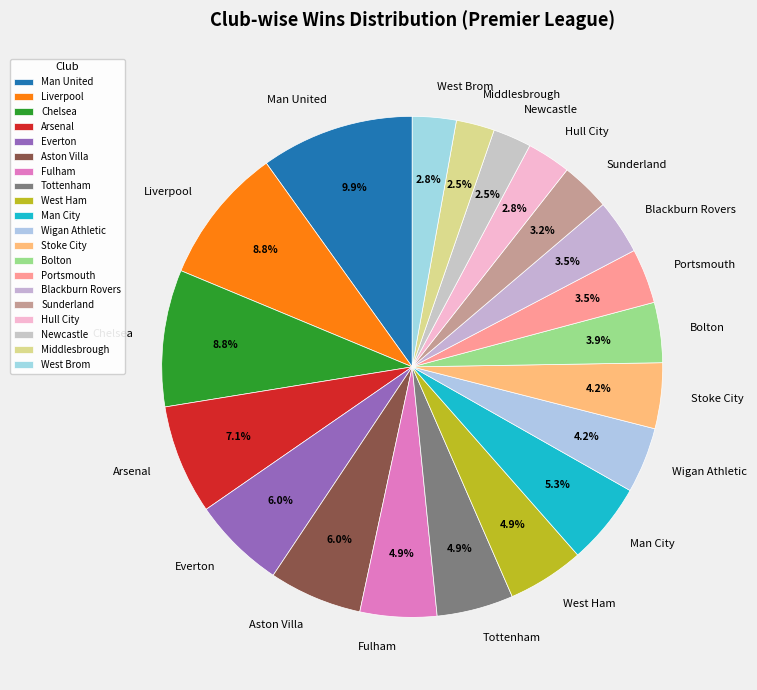

How many slices are in this pie chart?

20